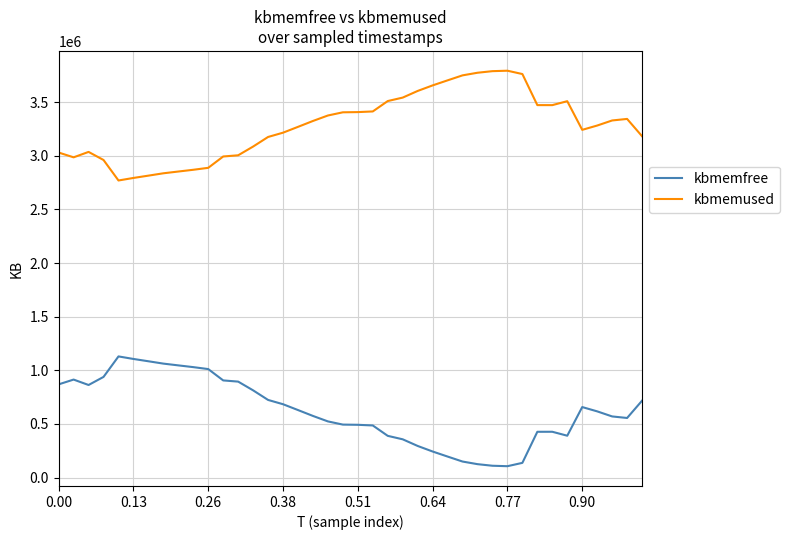

What is the greatest value displayed?

3793748